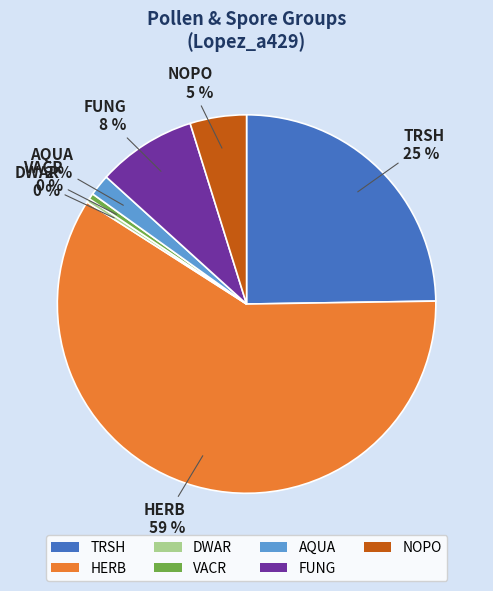

Do TRSH and HERB together represent more than half of the pie?

Yes